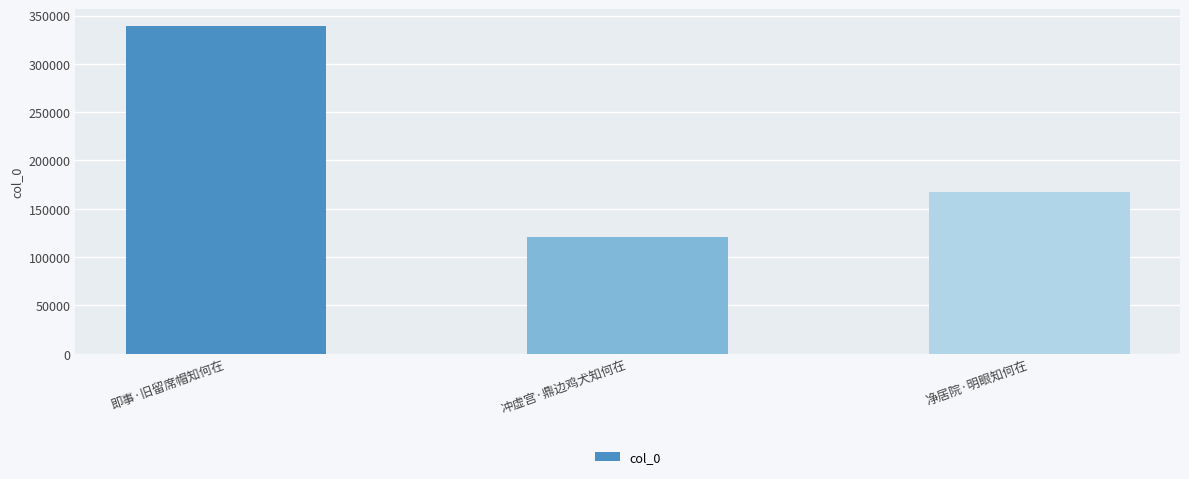

Which label corresponds to the largest value in the chart?

即事·旧留席帽知何在